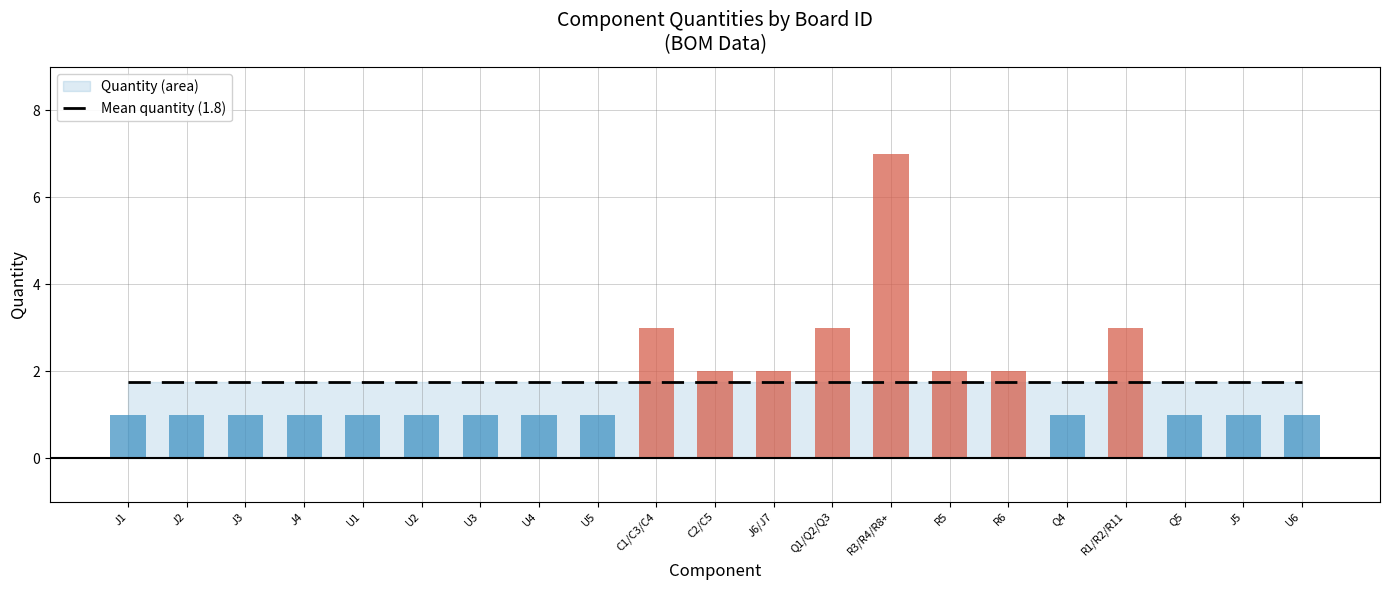

How many values are between 1 and 2?

17